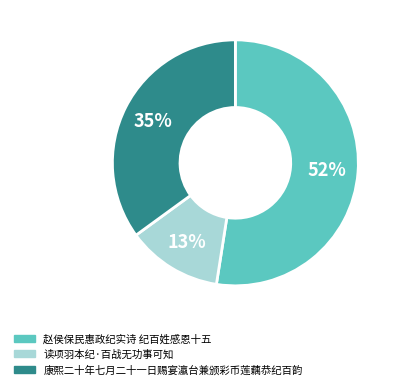

Which slice represents more than half of the pie?

赵侯保民惠政纪实诗 纪百姓感恩十五